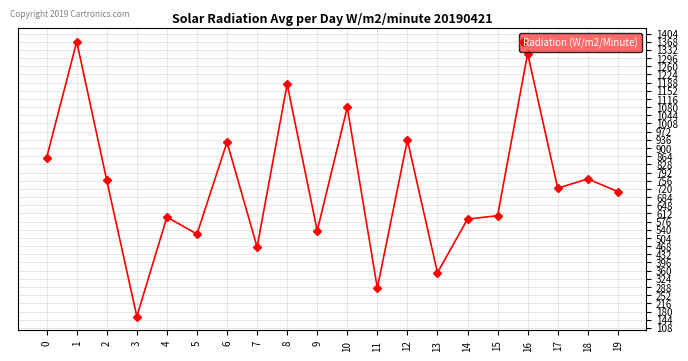

How many interior local valleys (lower than both neighbors) does the data have?

7